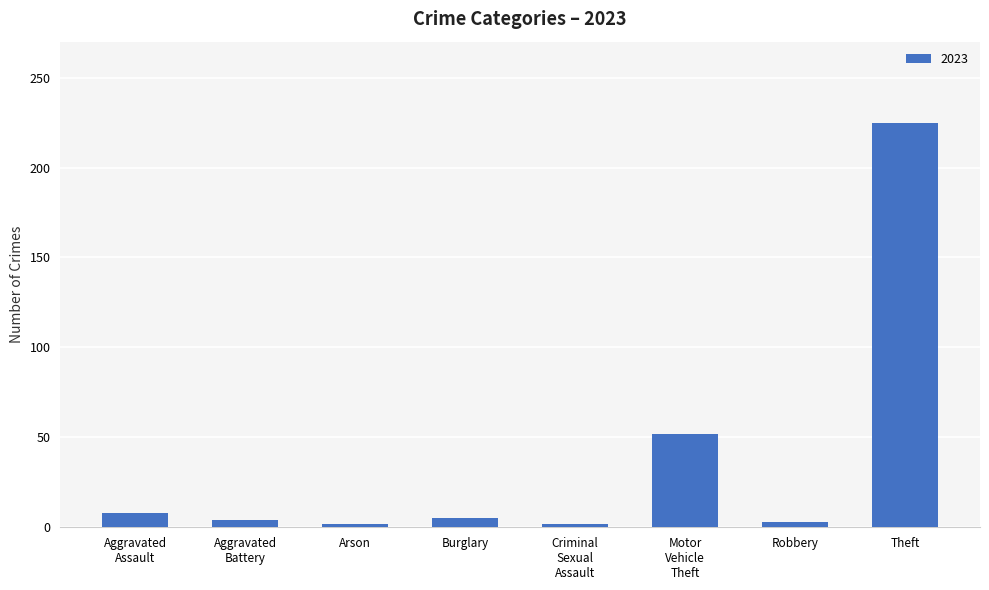

The chart shows a value of 225 at Theft. True or false?

True